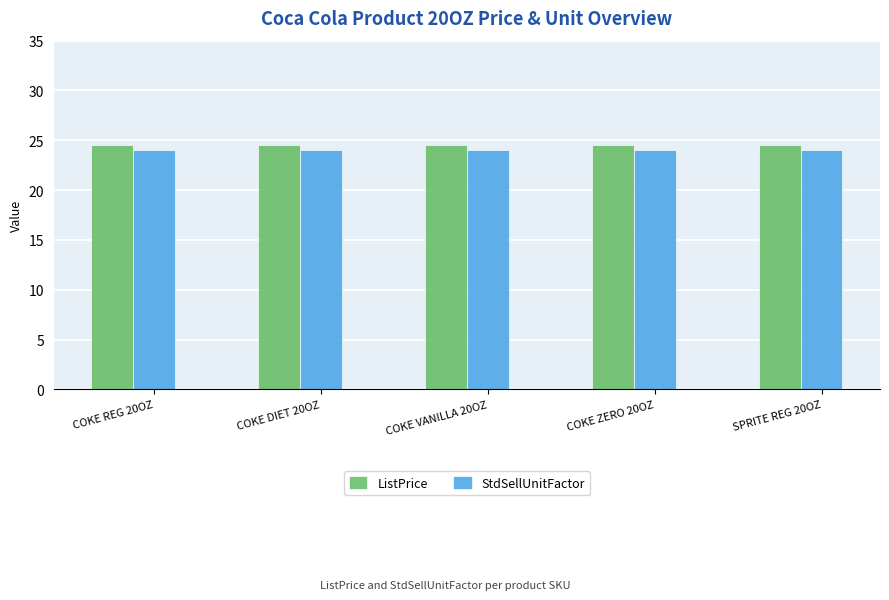

What is the spread (max minus min) of values at COKE ZERO 20OZ?

0.5